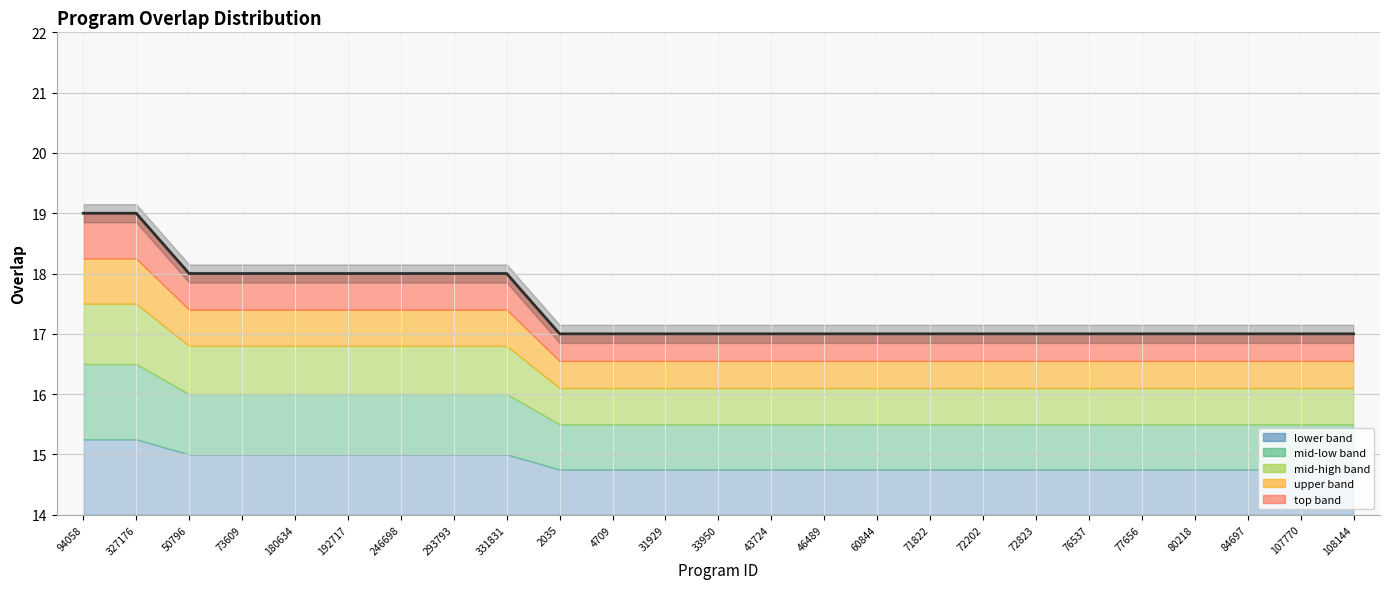

How many values exceed 17?

9